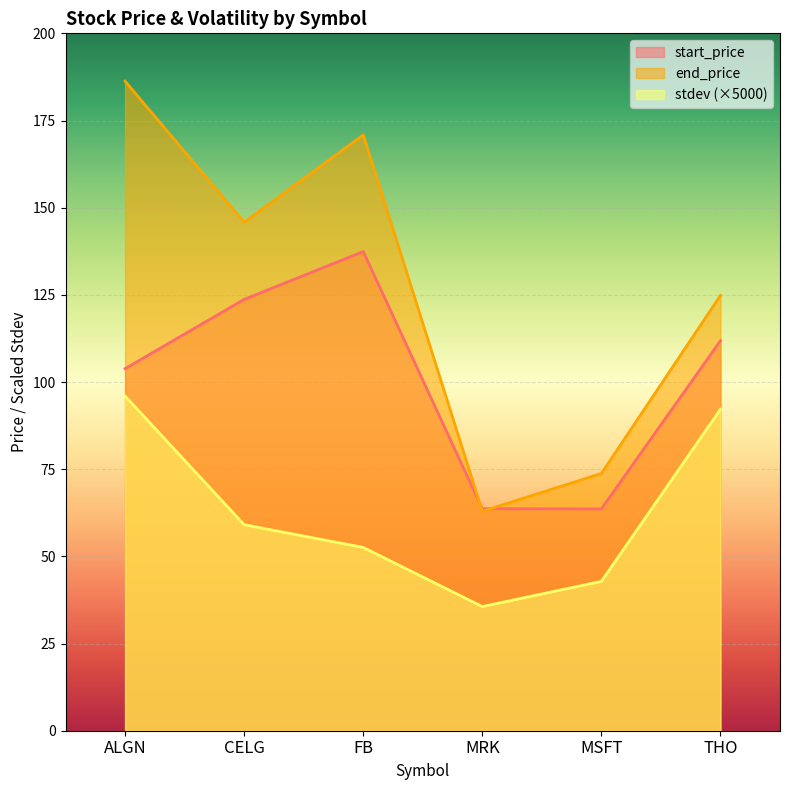

What is the difference between the second highest and second lowest values in the end_price series?

97.1